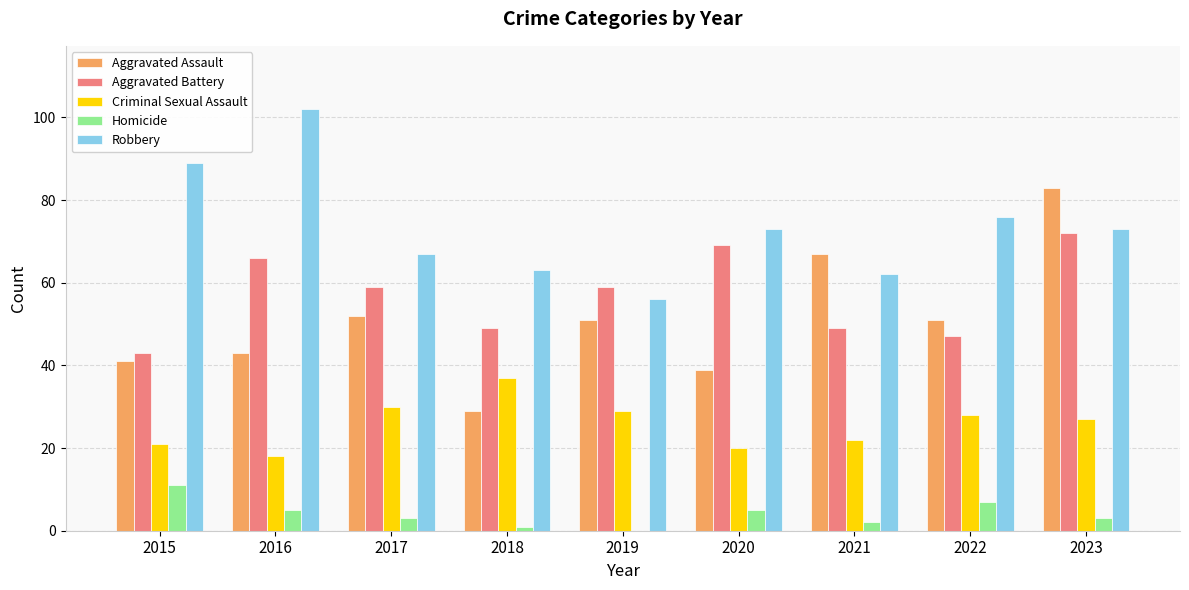

What is the greatest value displayed?

102